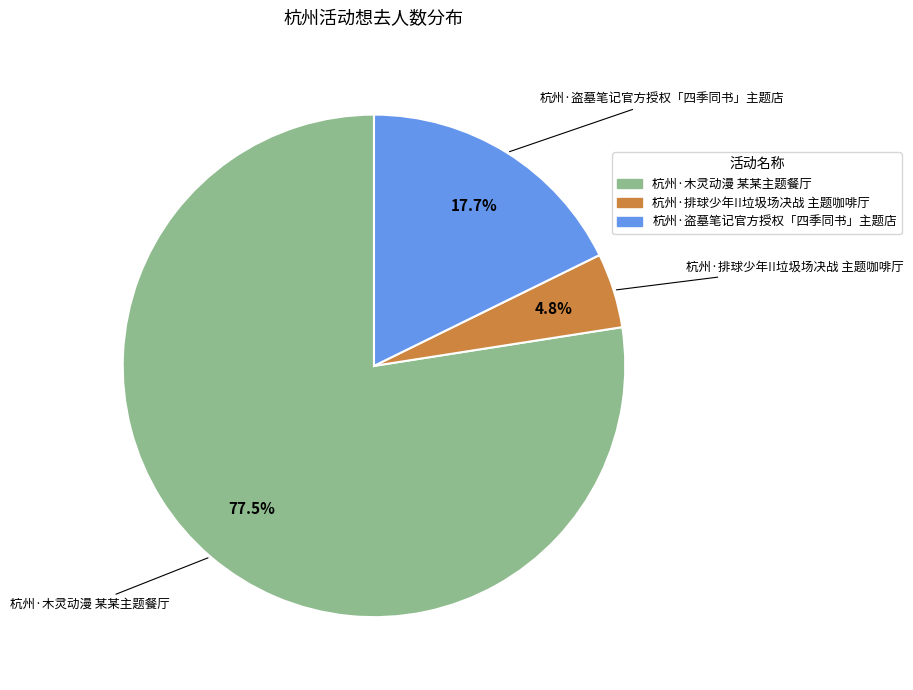

To the nearest percent, what is the combined percentage of 杭州·盗墓笔记官方授权「四季同书」主题店 and 杭州·木灵动漫 某某主题餐厅?

95%